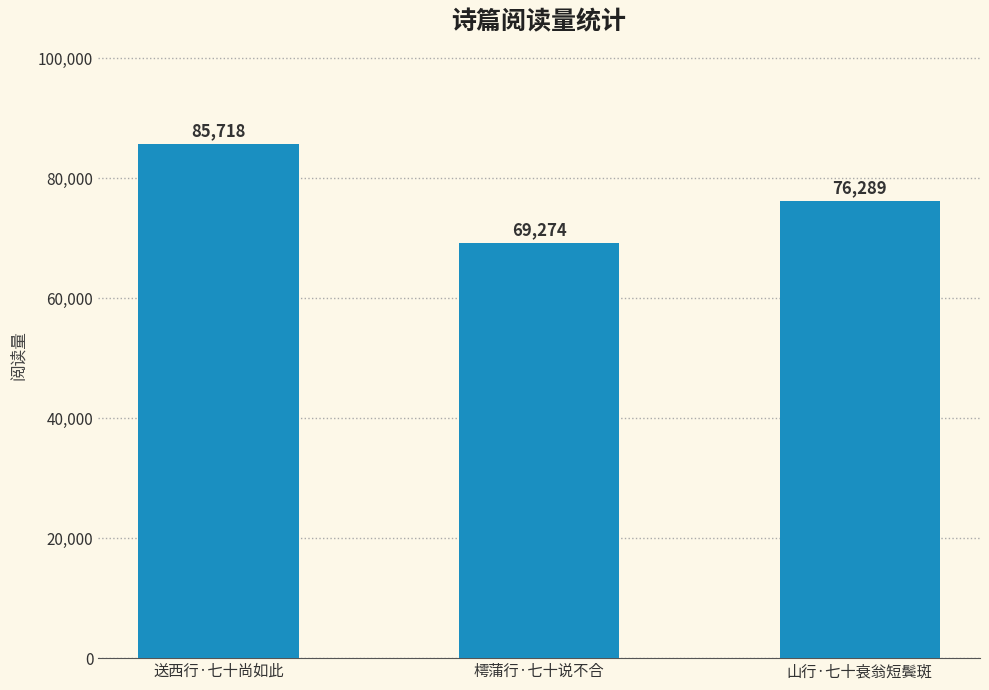

List the labels in order of value, largest first.

送西行·七十尚如此, 山行·七十衰翁短鬓斑, 樗蒲行·七十说不合